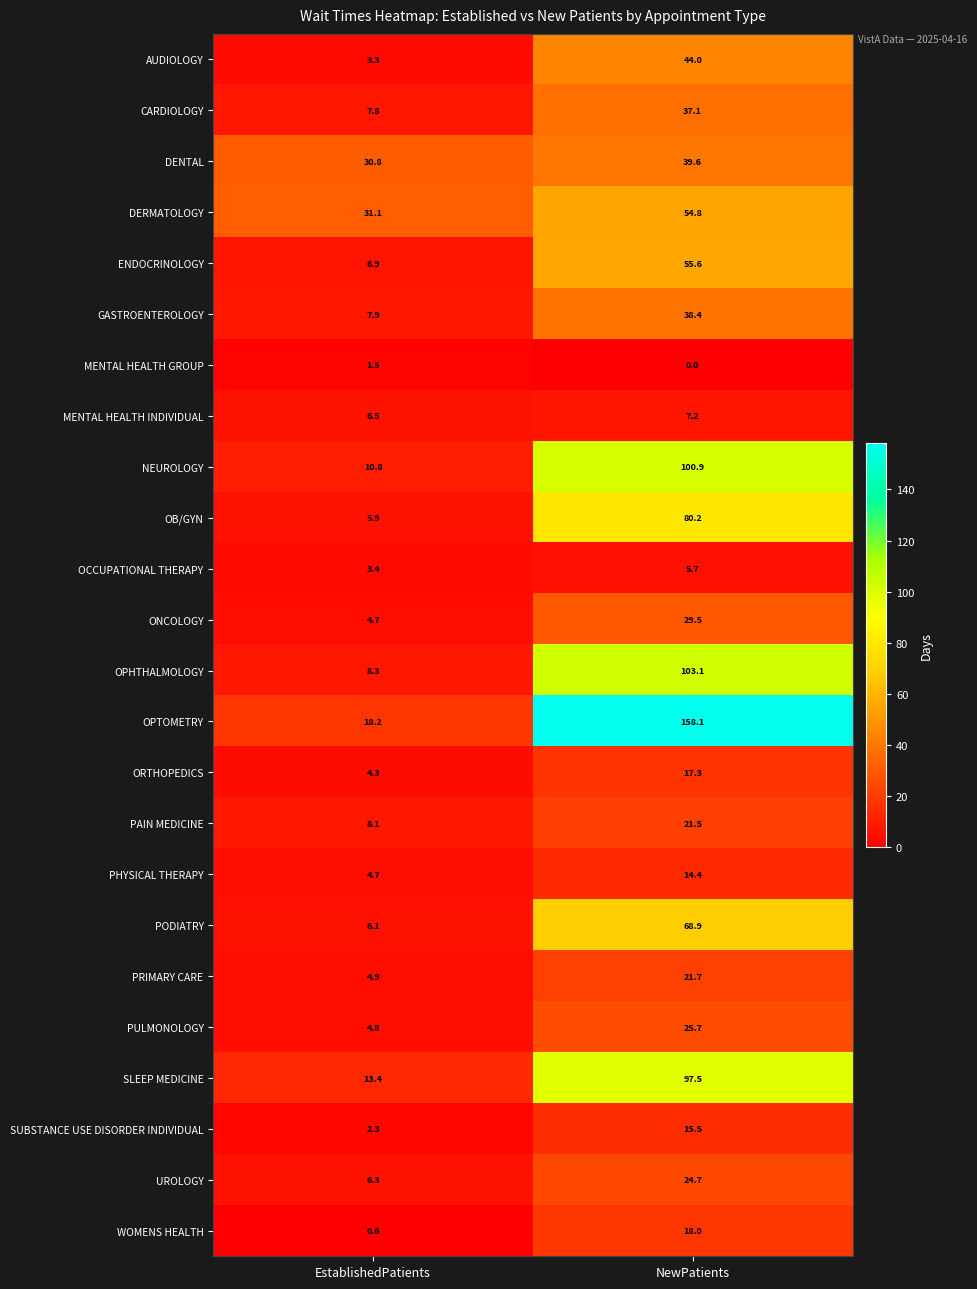

At which label does PHYSICAL THERAPY reach its peak?

NewPatients